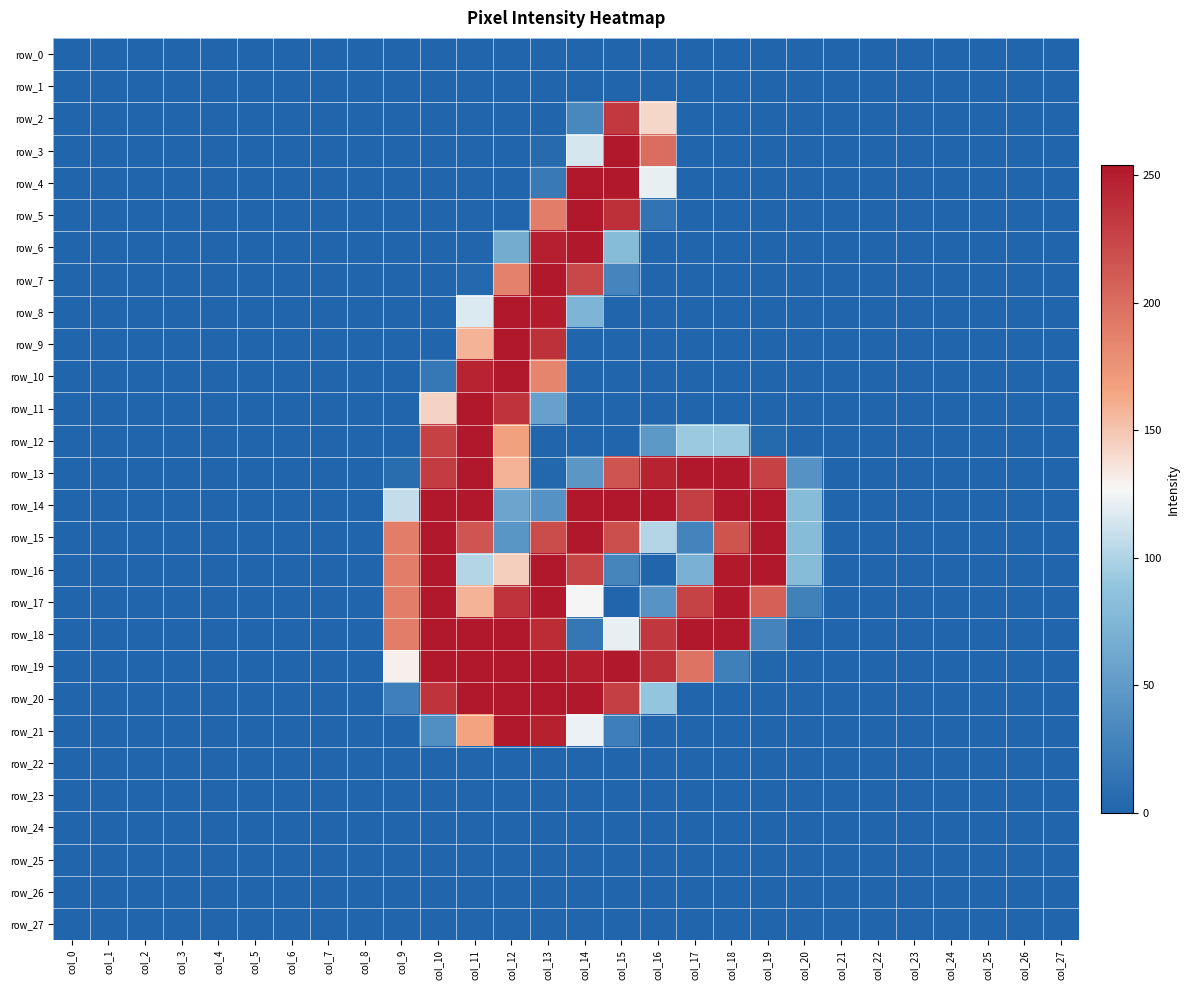

Which label corresponds to the smallest value in the chart?

col_0